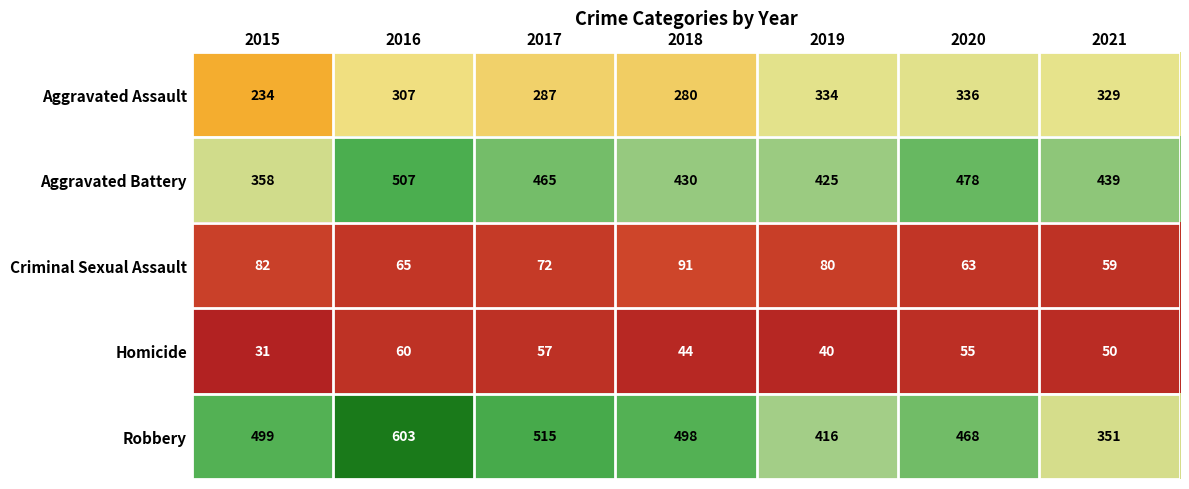

How many distinct data groups are displayed?

5